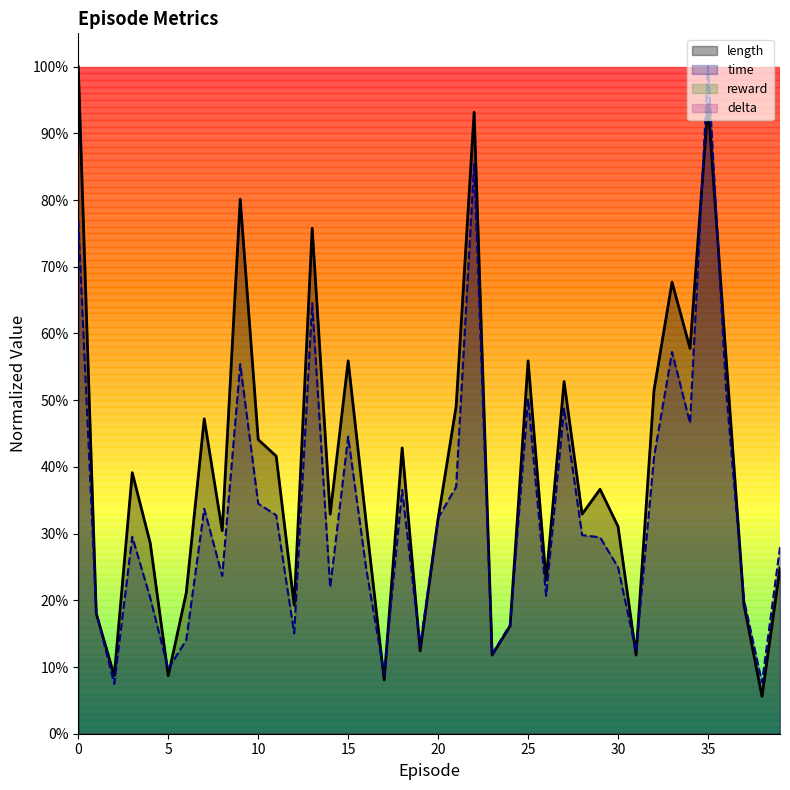

List the series in order of their peak value, highest first.

length, time